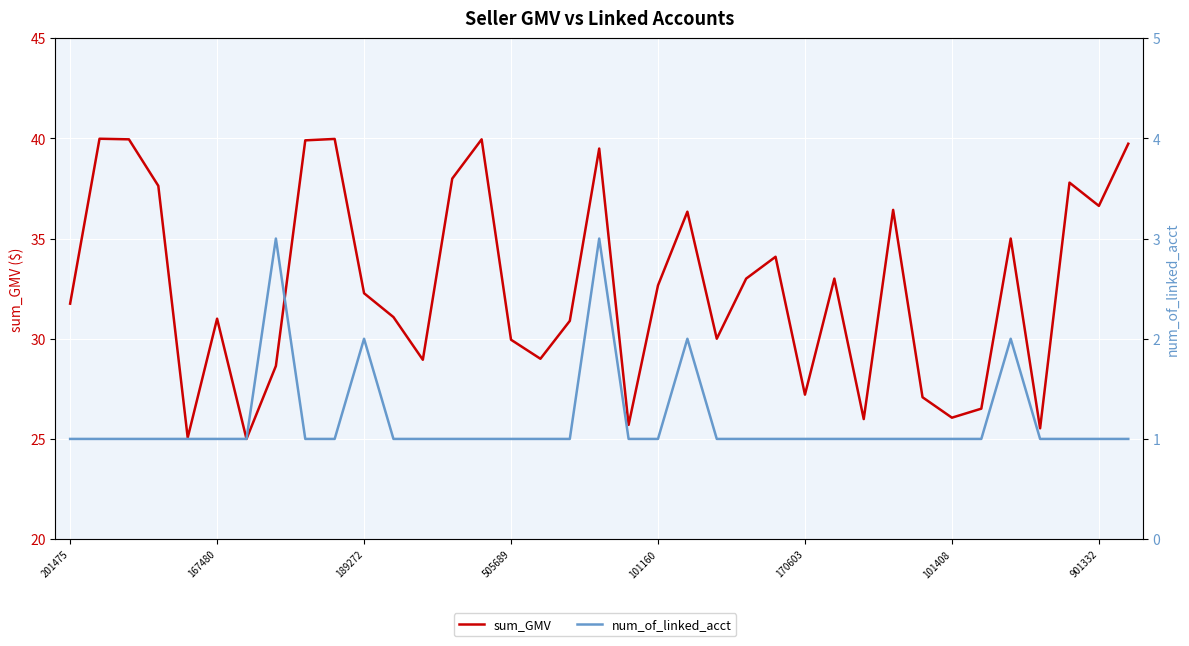

Reading right to left, extract all data points from this chart.

sum_GMV: 39.7	36.6	37.8	25.5	35.0	26.5	26.1	27.1	36.4	26.0	33.0	27.2	34.1	33.0	30.0	36.3	32.7	25.7	39.5	30.9	29.0	29.9	40.0	38.0	28.9	31.1	32.3	40.0	39.9	28.6	25.0	31.0	25.1	37.6	40.0	40.0	31.8
num_of_linked_acct: 1.0	1.0	1.0	1.0	2.0	1.0	1.0	1.0	1.0	1.0	1.0	1.0	1.0	1.0	1.0	2.0	1.0	1.0	3.0	1.0	1.0	1.0	1.0	1.0	1.0	1.0	2.0	1.0	1.0	3.0	1.0	1.0	1.0	1.0	1.0	1.0	1.0